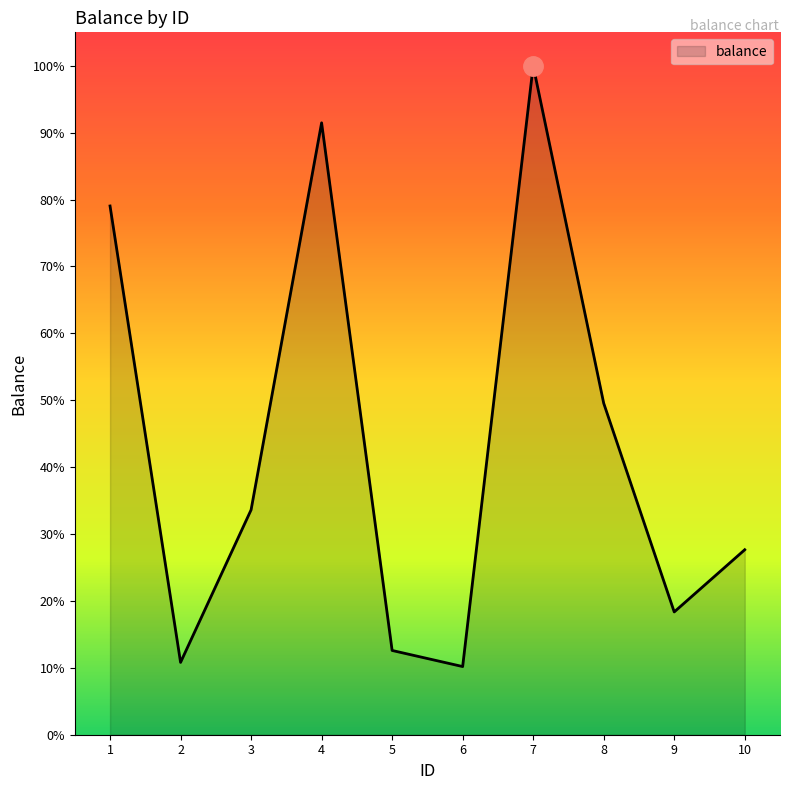

Is this an area chart (filled region under the line)?

Yes